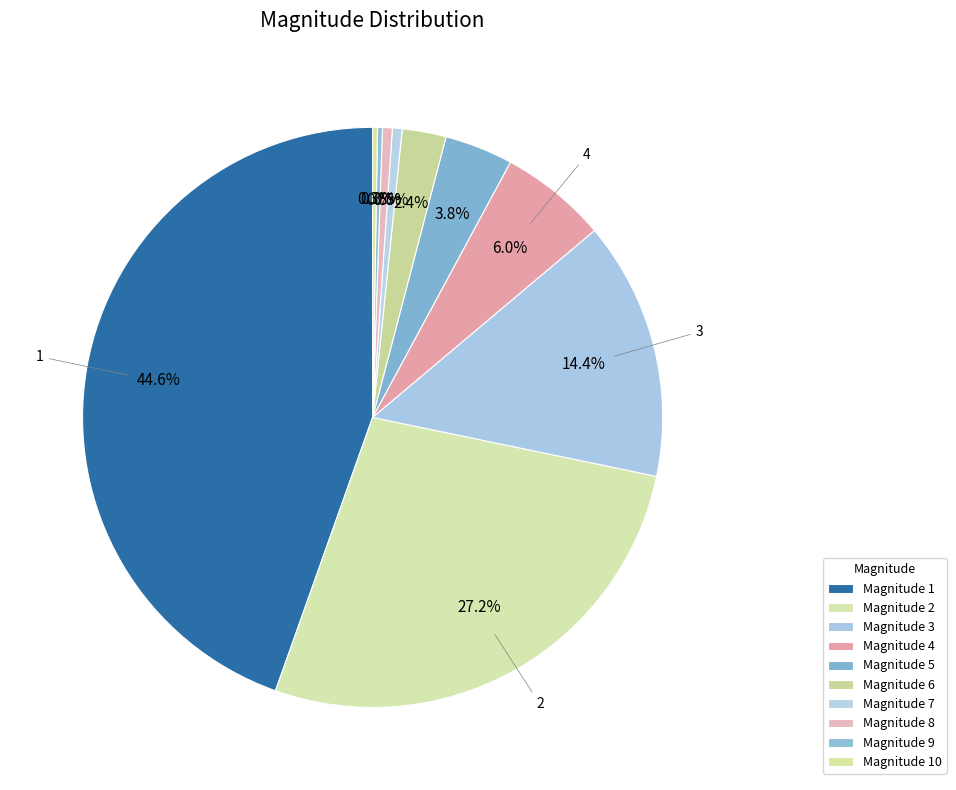

Which slice is the largest?

1